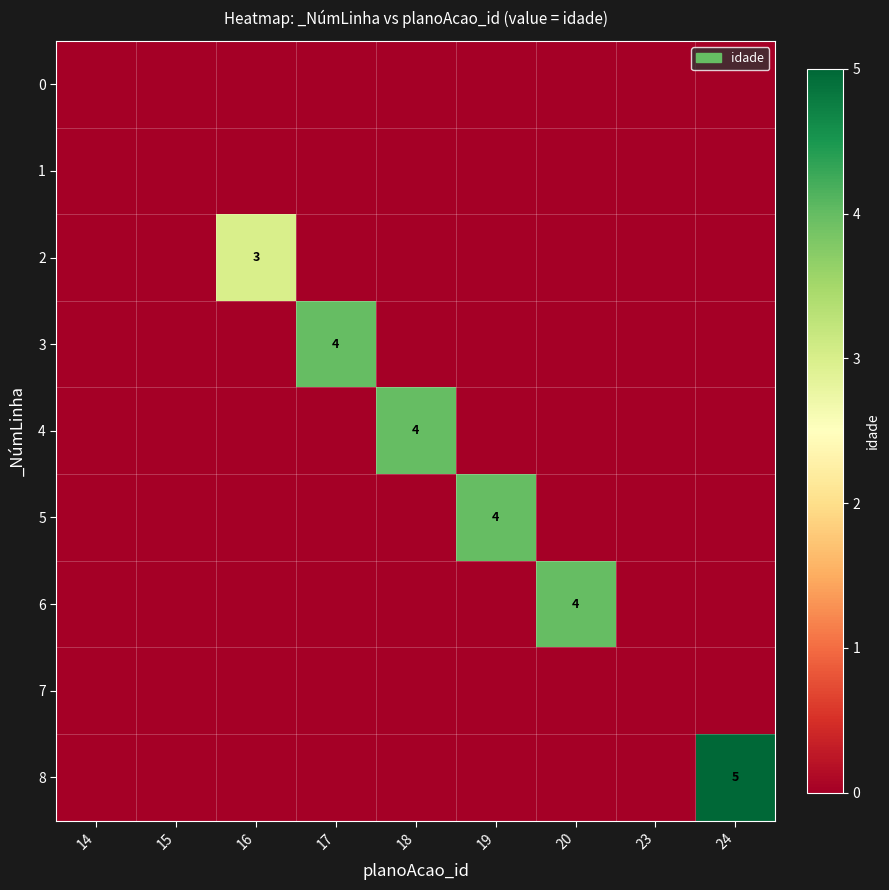

At which category is the sum across all series the highest?

24